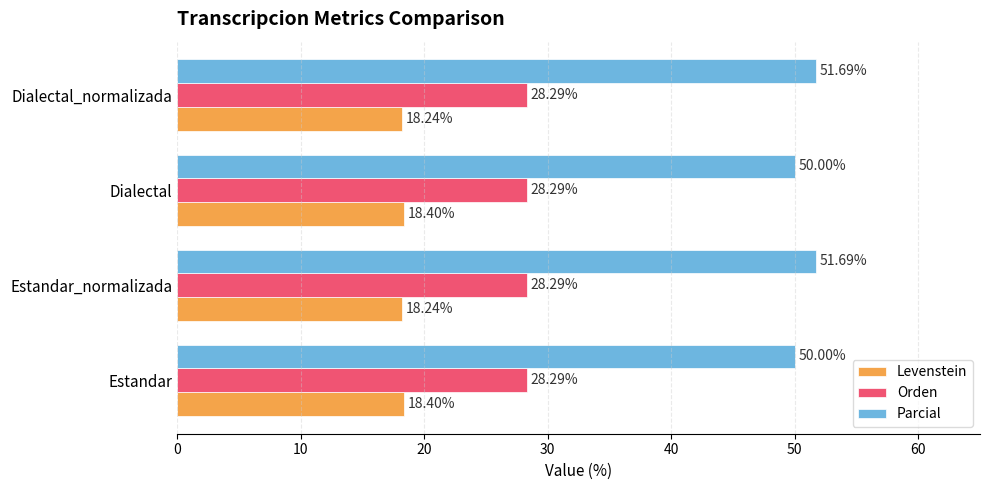

What is the average value of the Orden series?

28.3